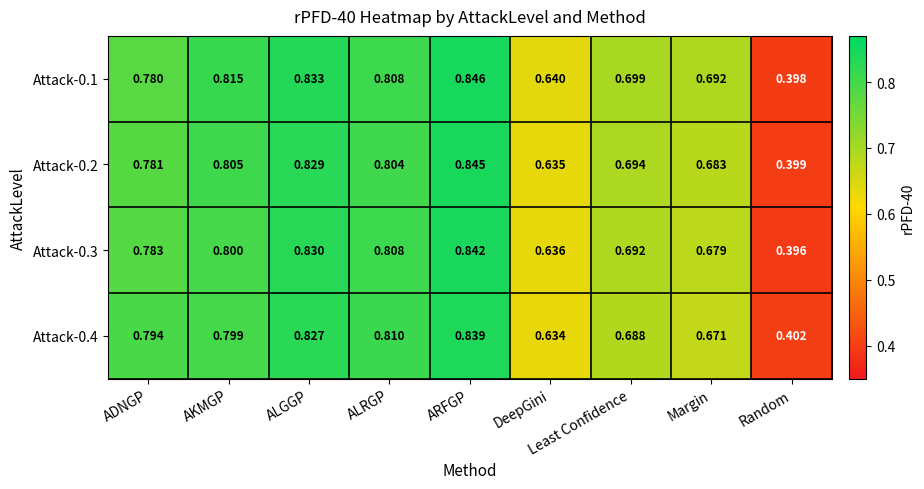

What is the total value across all series at Margin?

2.7